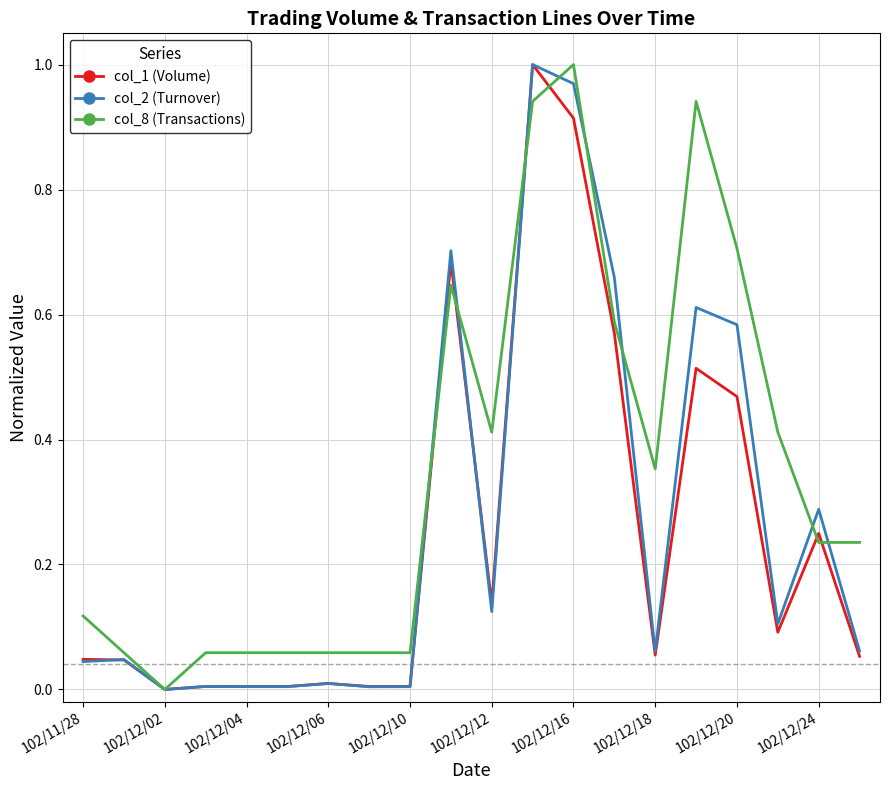

Which series has the largest total across all categories?

col_8 (Transactions)